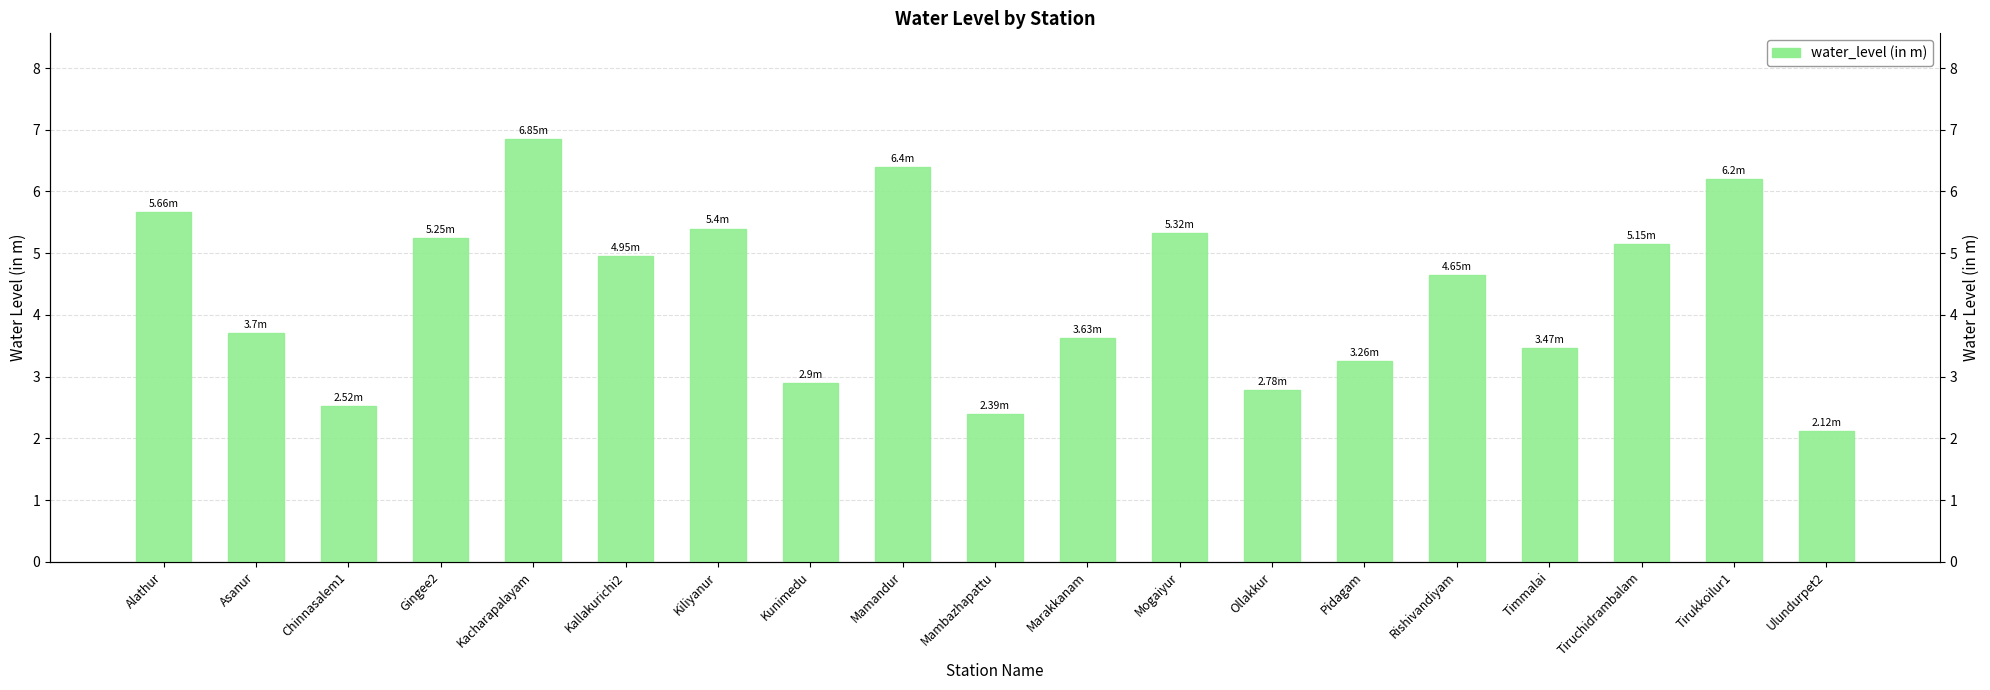

What is the ratio of the value at Alathur to the value at Mamandur?

0.9